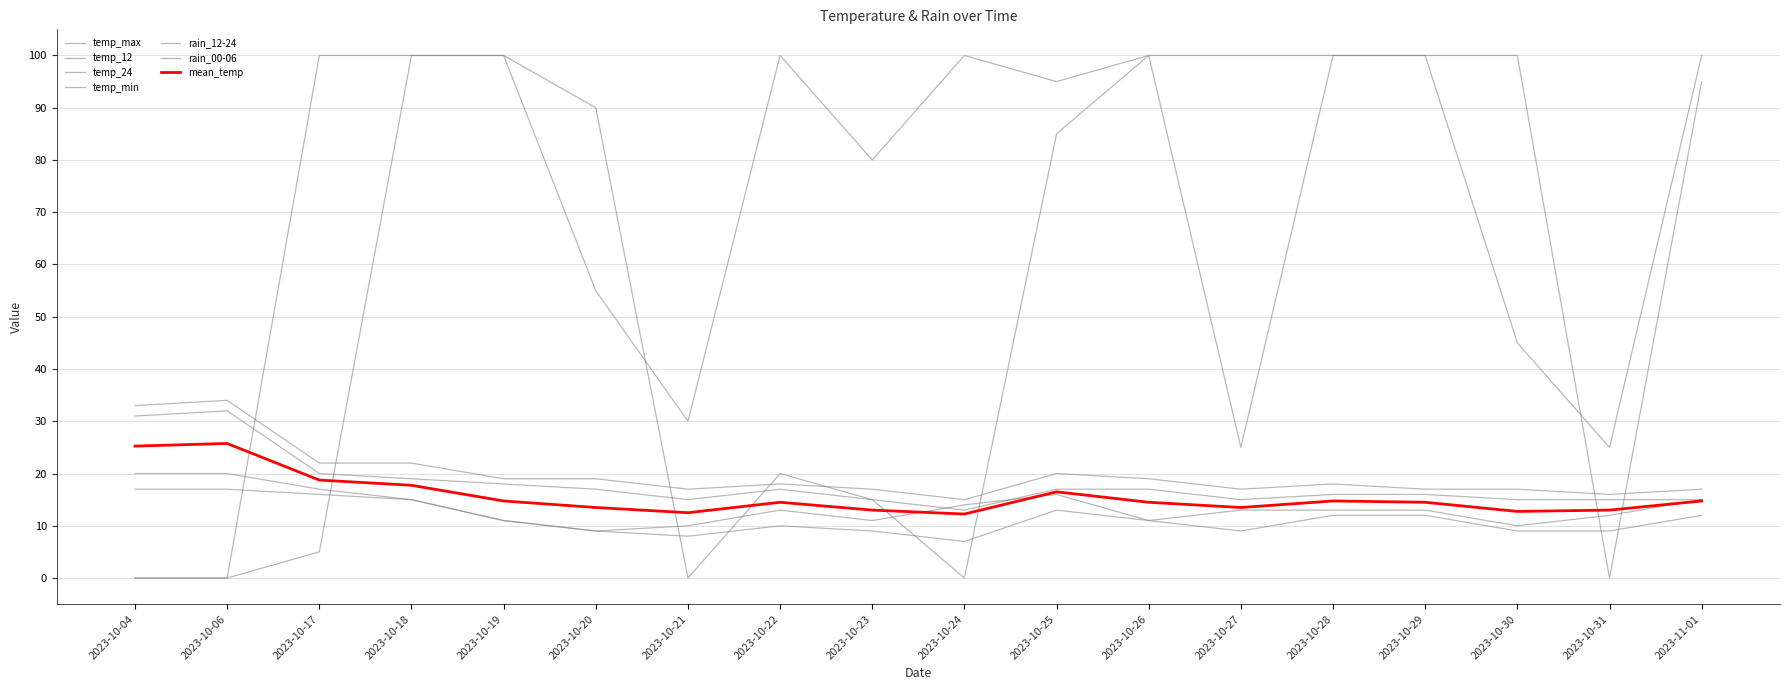

Does the chart display data point markers on the line(s)?

No